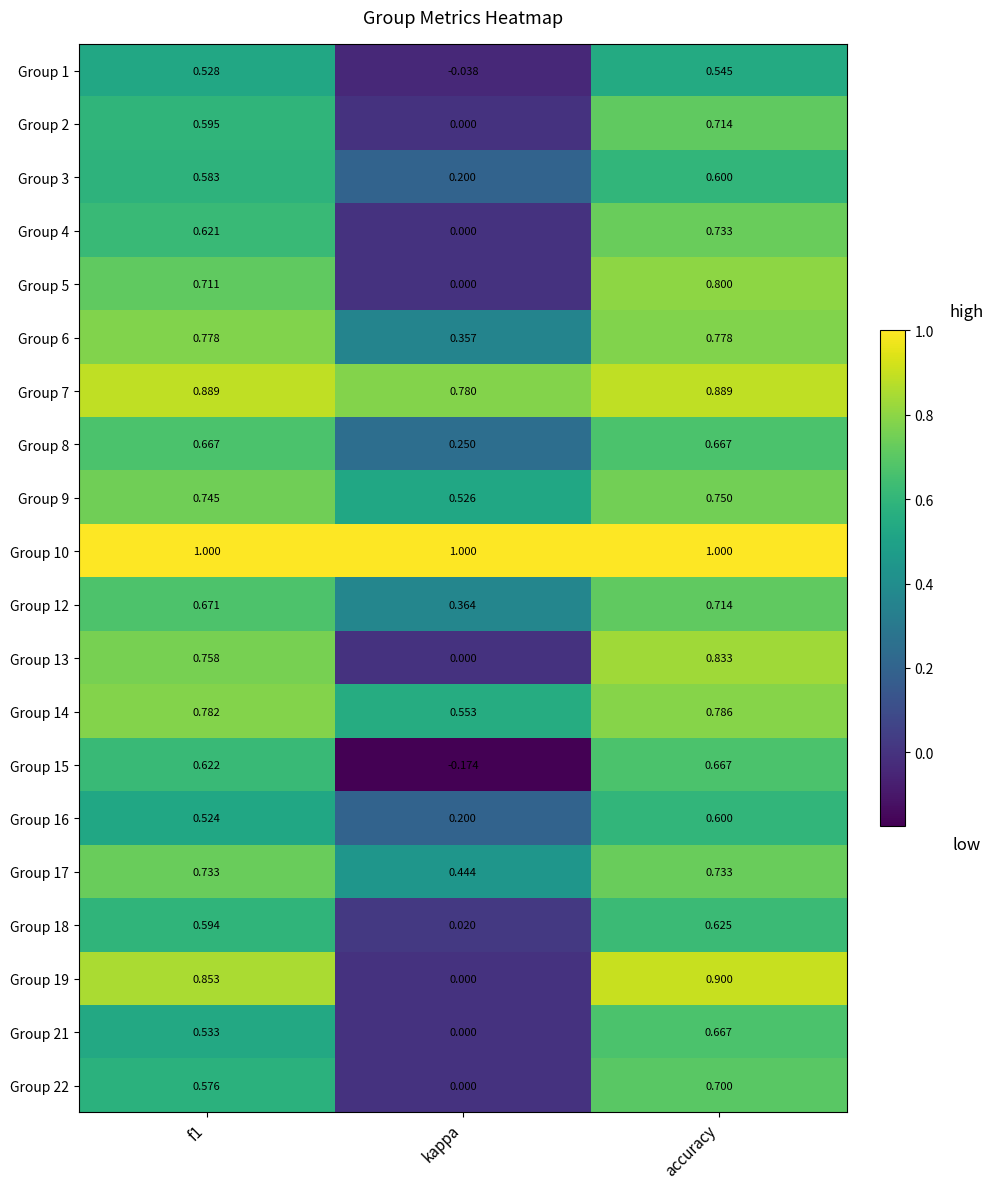

Is the value of Group 4 at accuracy greater than the value of Group 10 at f1?

No